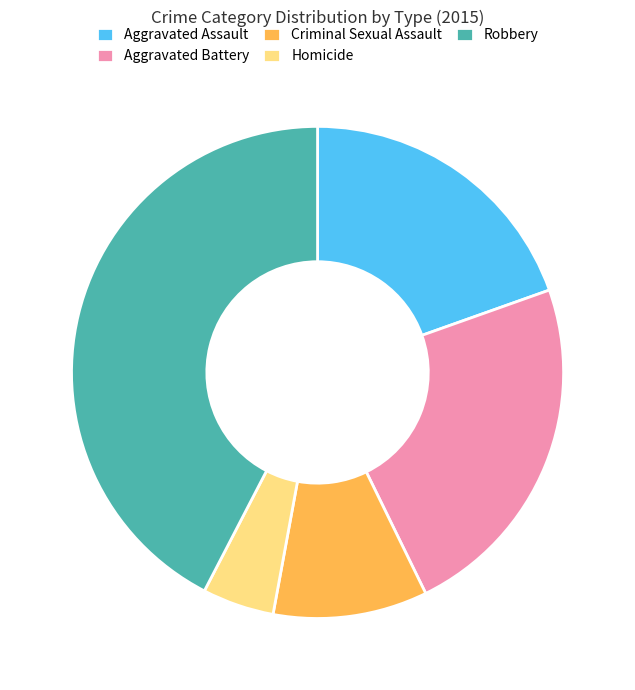

Count the number of slices in the pie.

5